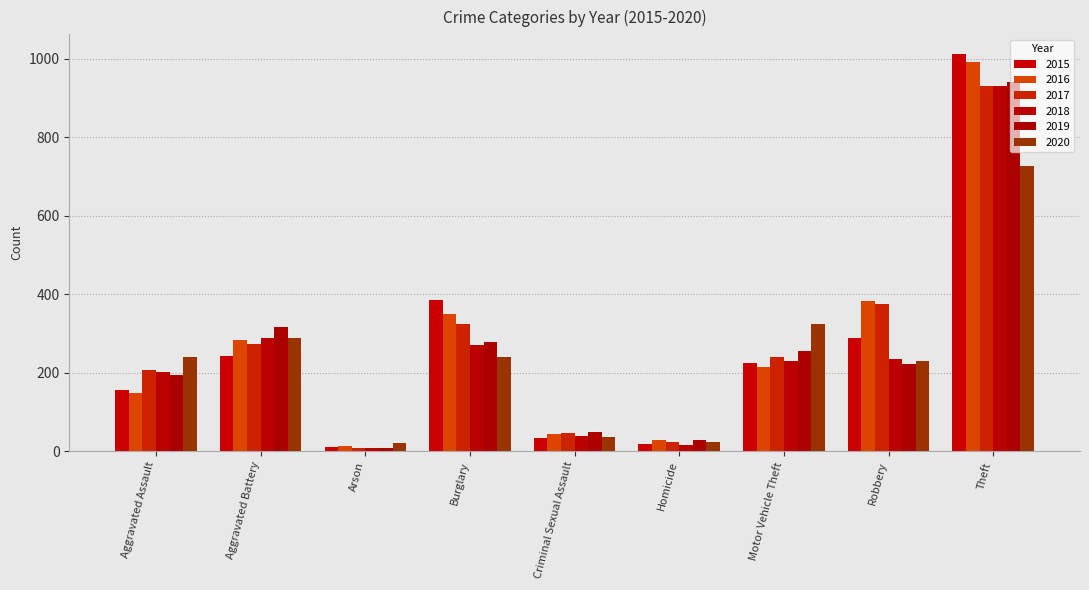

At which category is the sum across all series the highest?

Theft